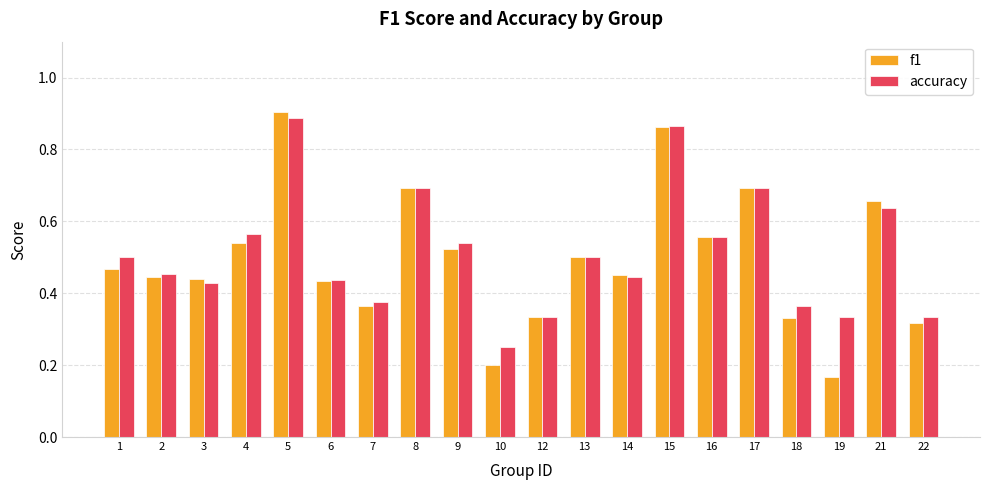

True or false: f1 has a value of 0.5 at 14.

True